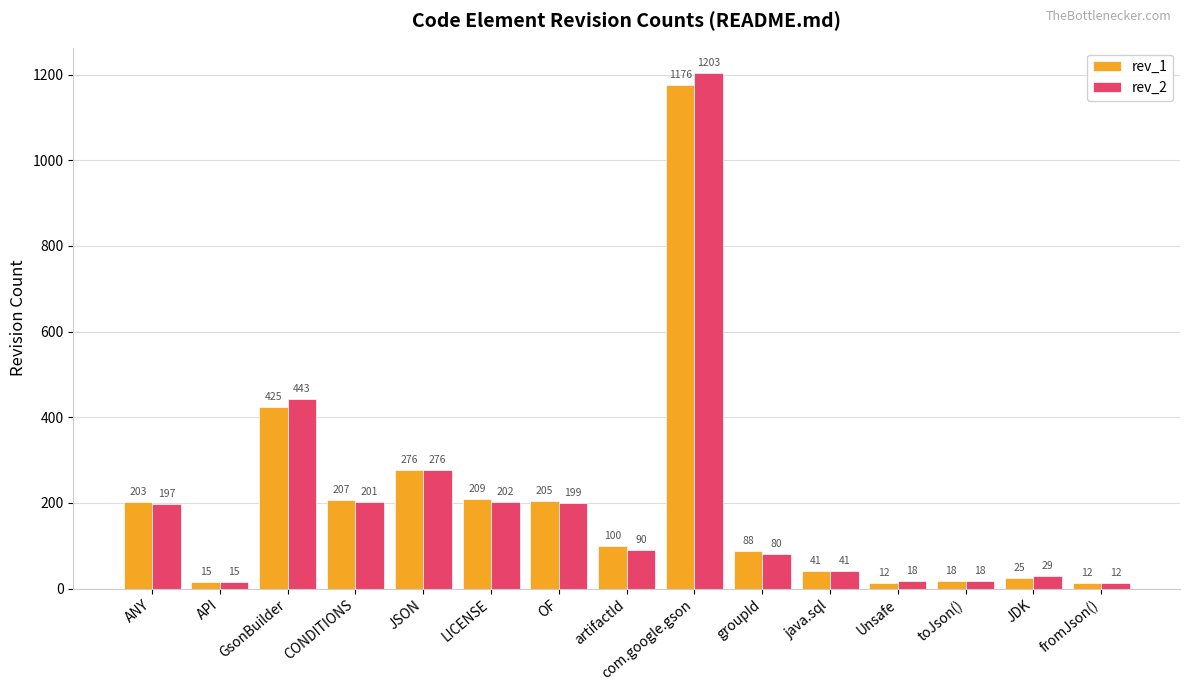

Rank the series by their maximum value, from highest to lowest.

rev_2, rev_1